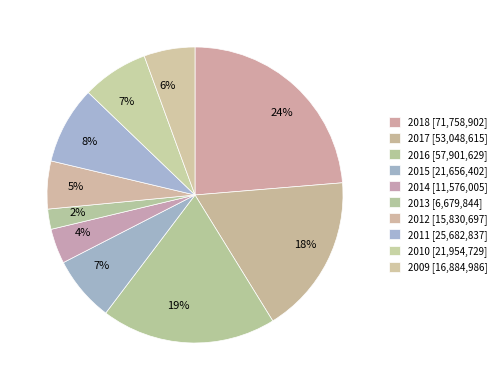

What percentage is NOT represented by 2009?

94.4%